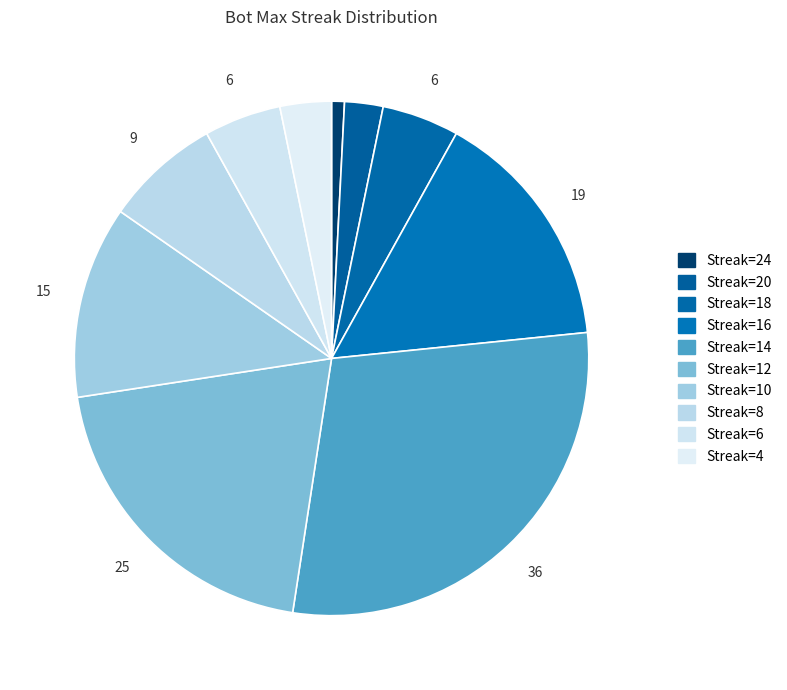

Which slice is the smallest?

Streak=24